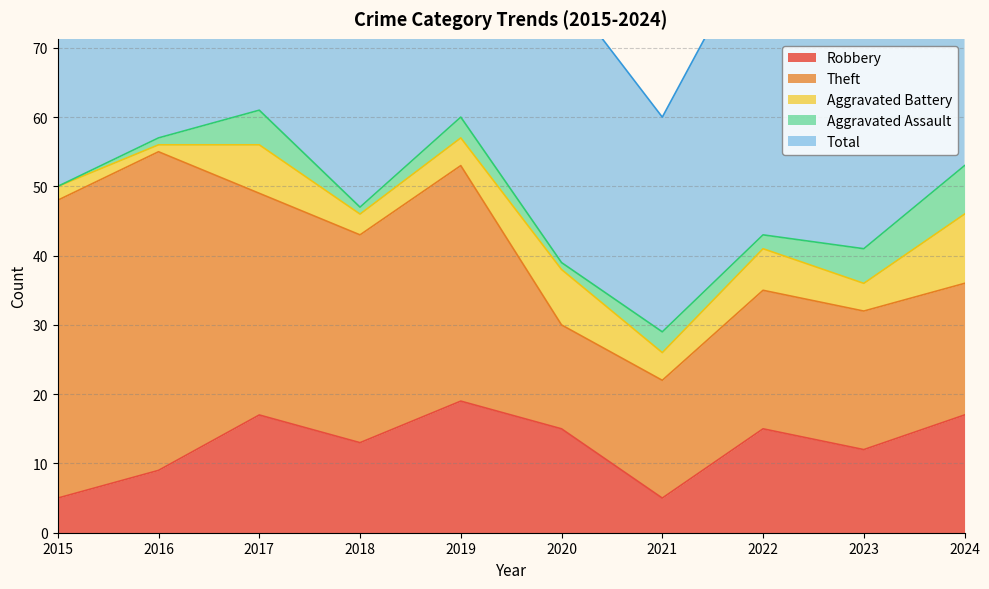

What is the spread (max minus min) of values at 2016?

56